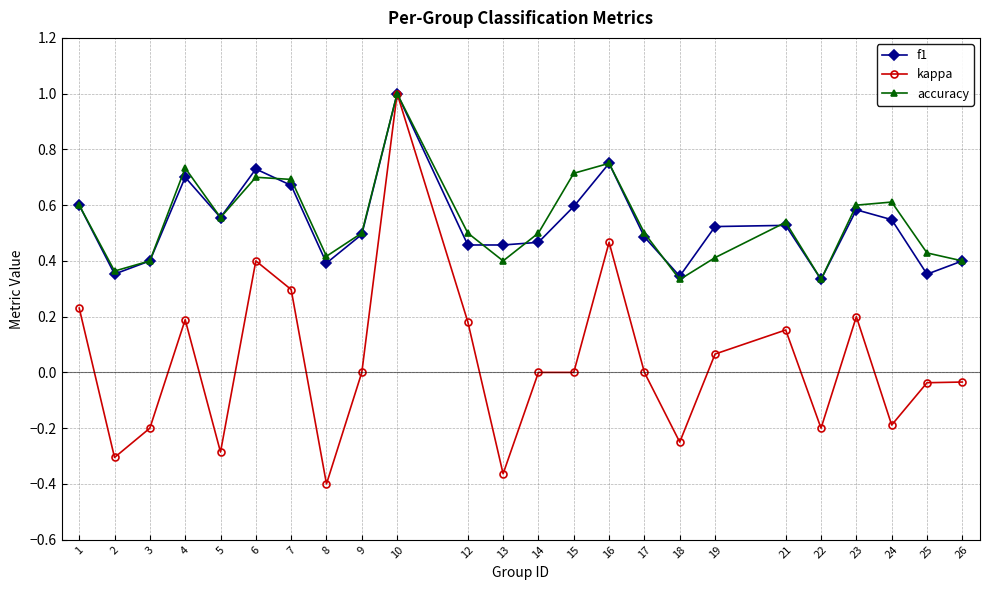

How many f1 values are between 0 and 1?

24